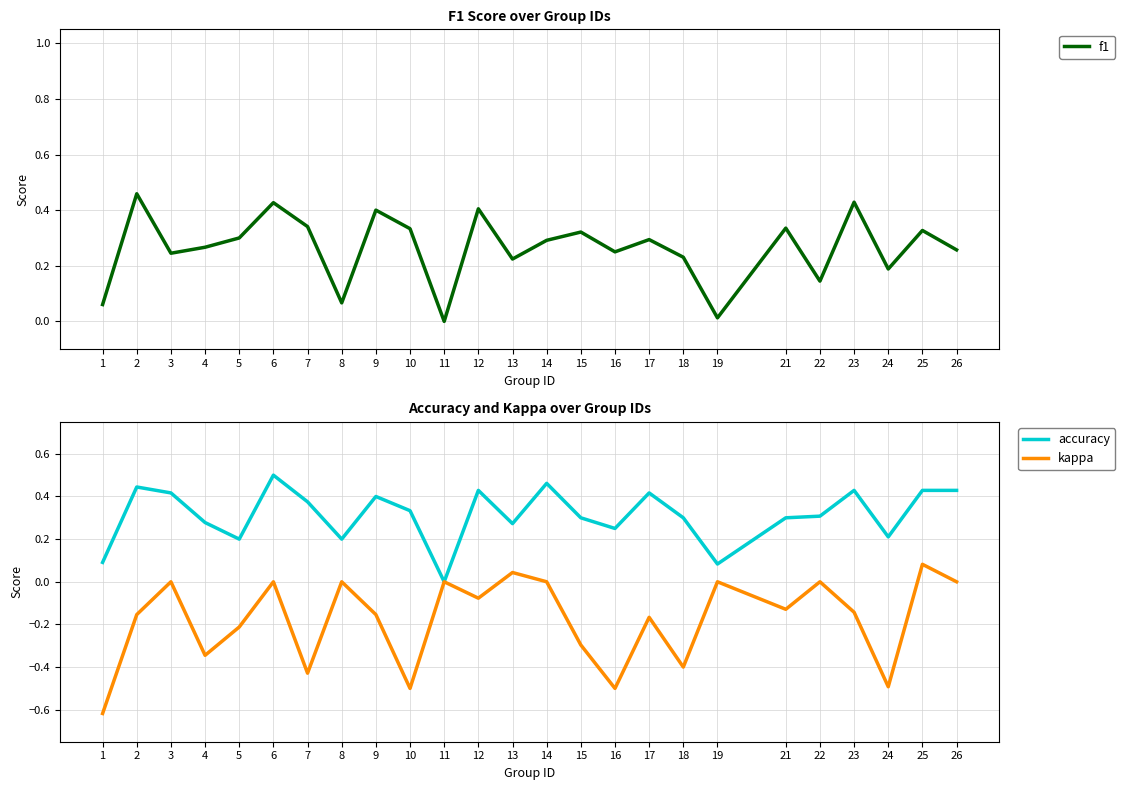

What is the sum of the accuracy values at 11 and 14?

0.5